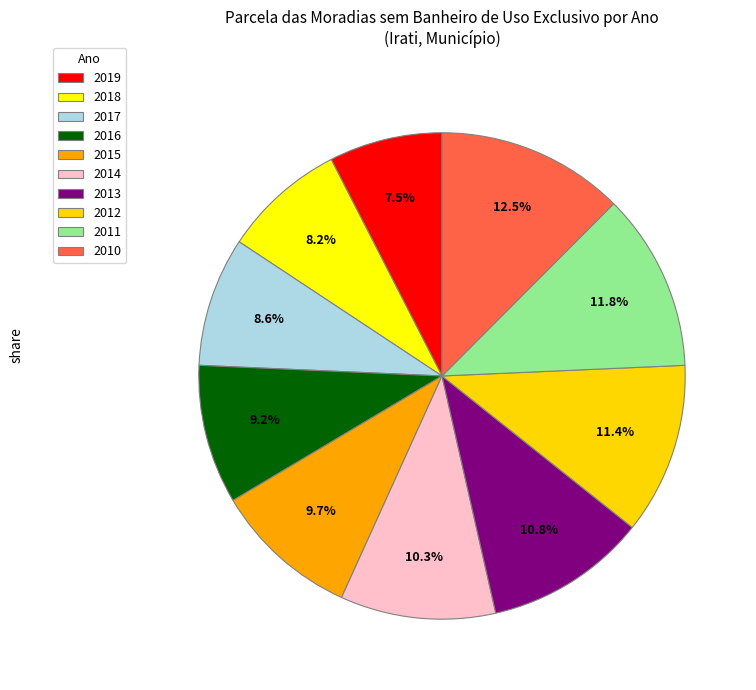

What percentage is the 2012 slice, to the nearest percent?

11%